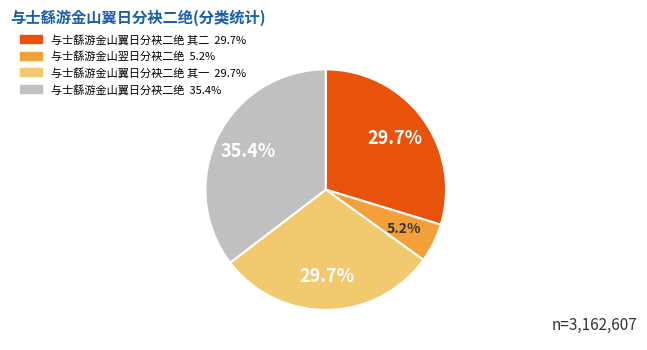

Does any single category account for the majority?

No